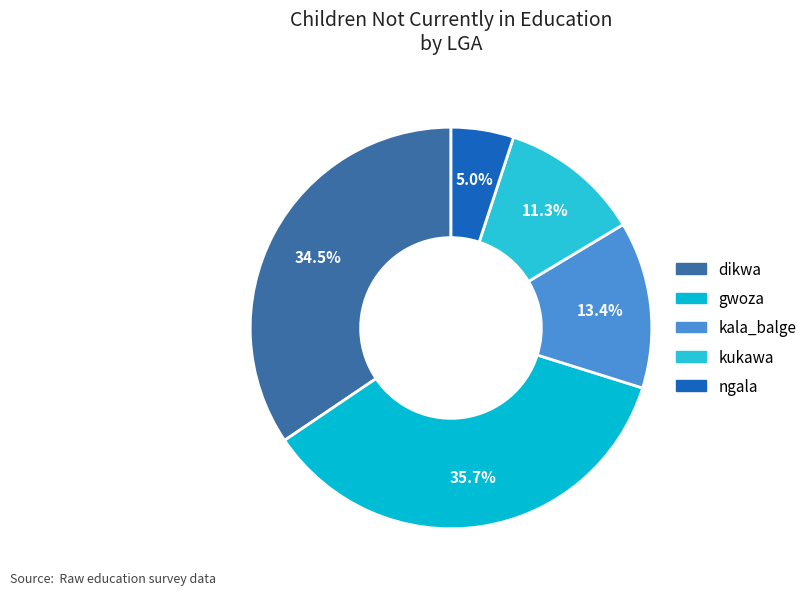

Is there any slice that represents more than half of the pie?

No